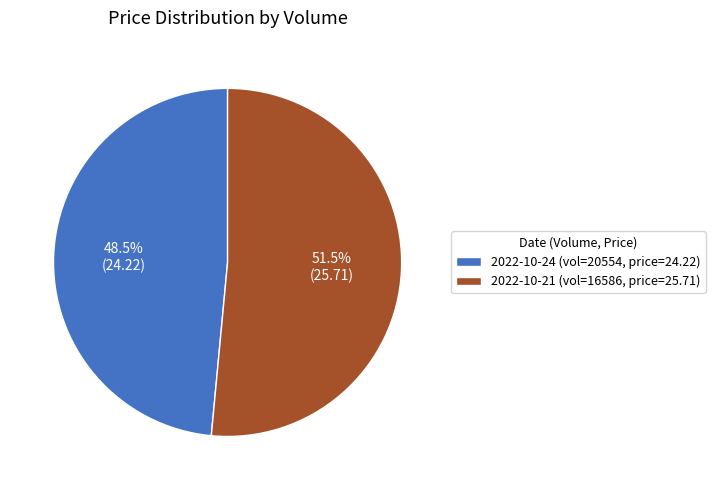

What percentage do 2022-10-24 (vol=20554, price=24.22) and 2022-10-21 (vol=16586, price=25.71) together represent?

100.0%